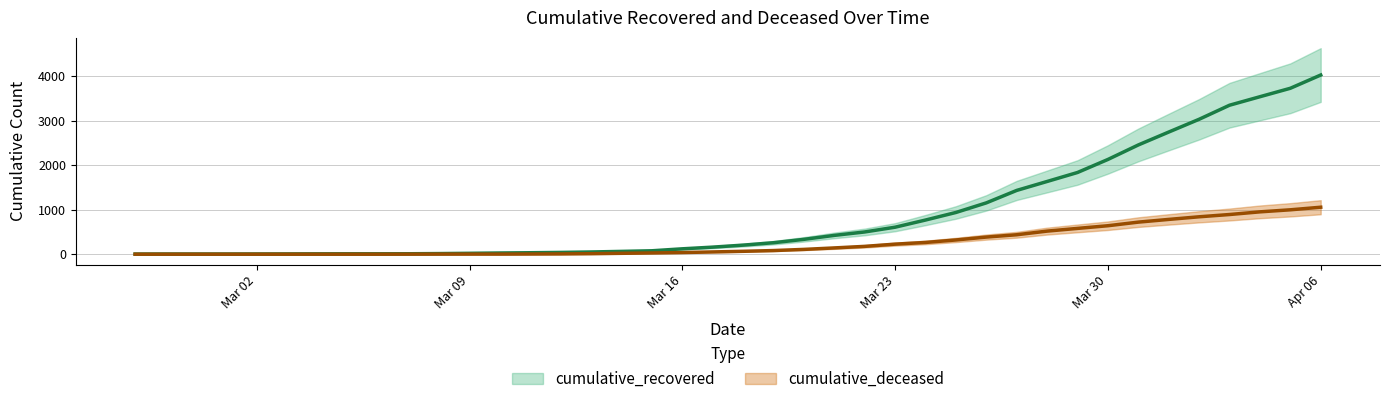

Between 2020-04-05 and 2020-03-04, which is larger?

2020-04-05